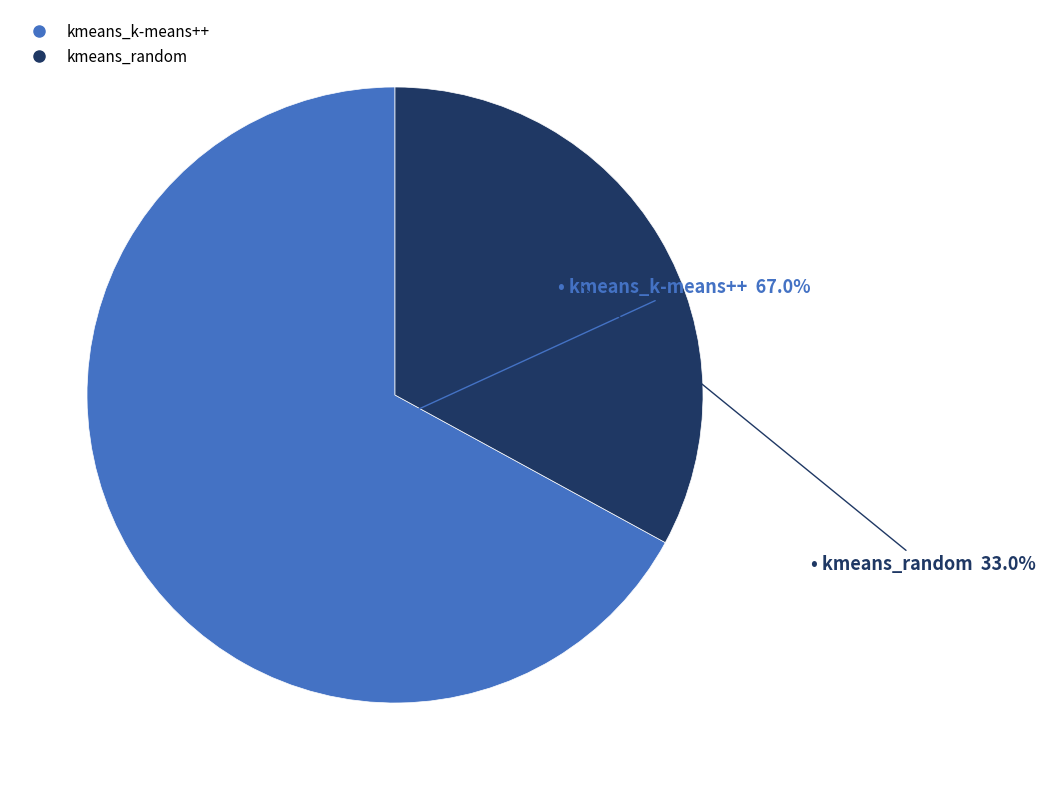

Is it true that kmeans_random is 25% of the pie?

False